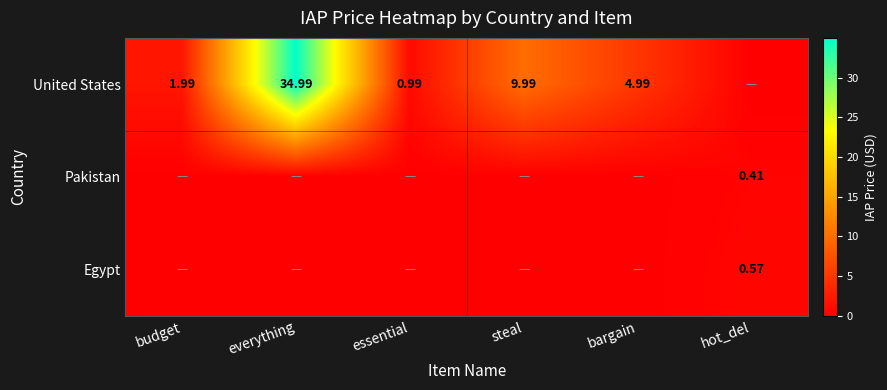

Is the value of Egypt at hot_del greater than the value of United States at essential?

No